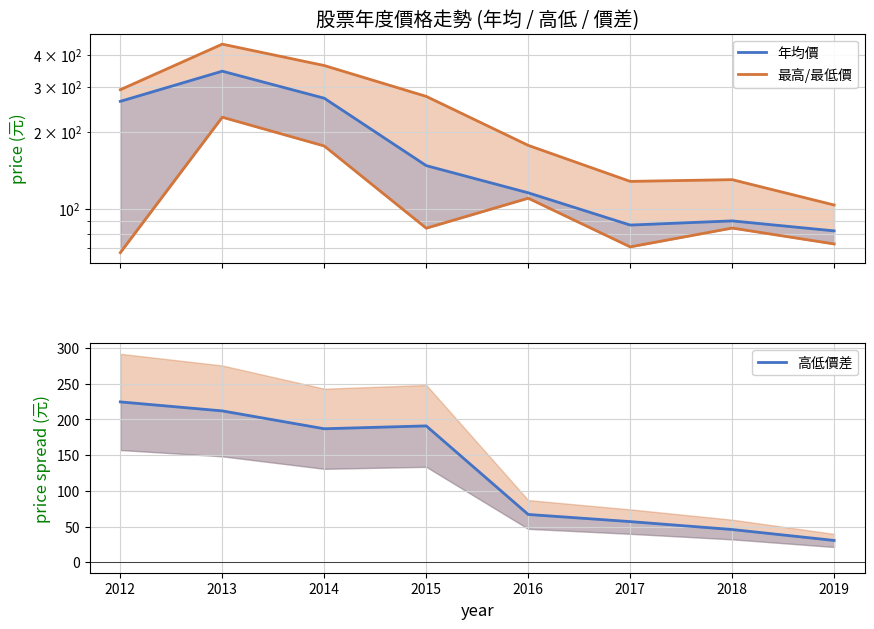

How many interior local valleys does the 高低價差 series have?

1